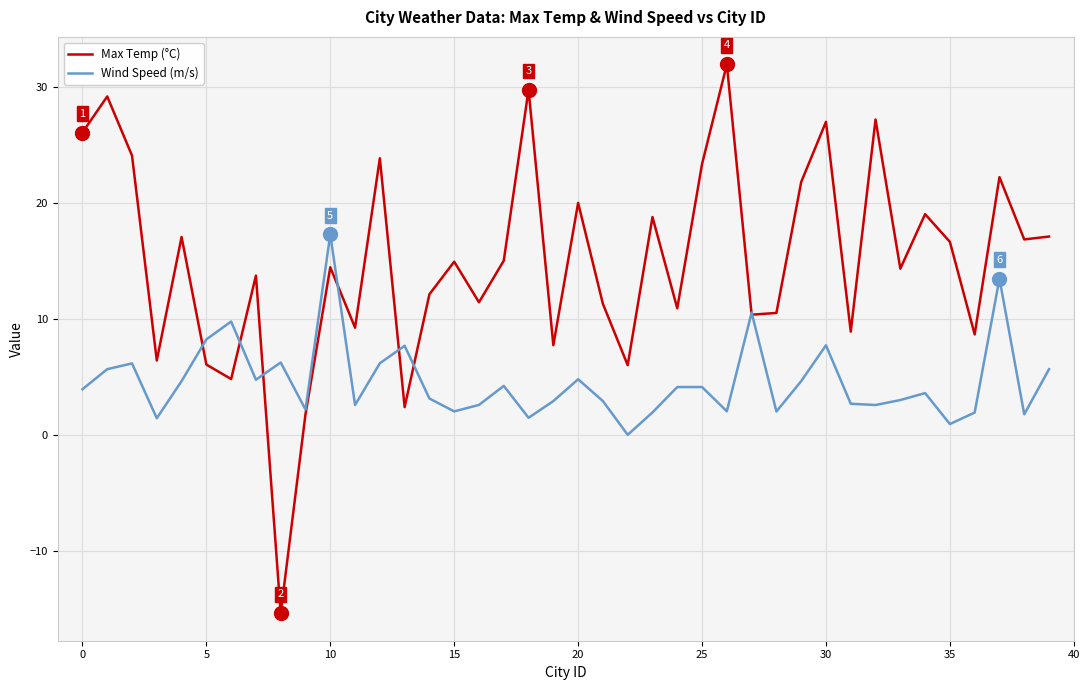

What is the minimum value shown in the chart?

-15.4